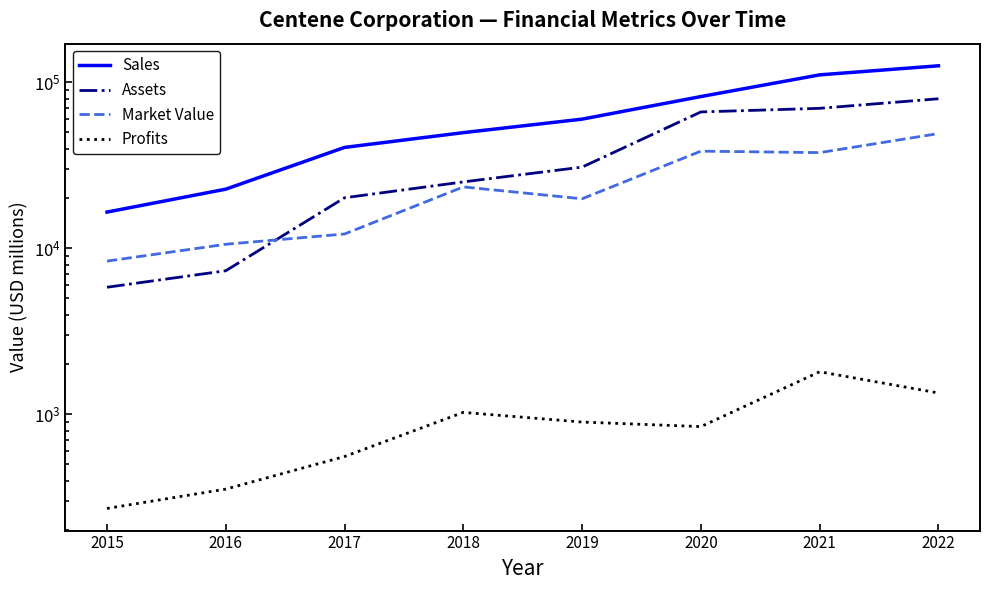

True or false: Assets has a value of 30901.0 at 2019.

True